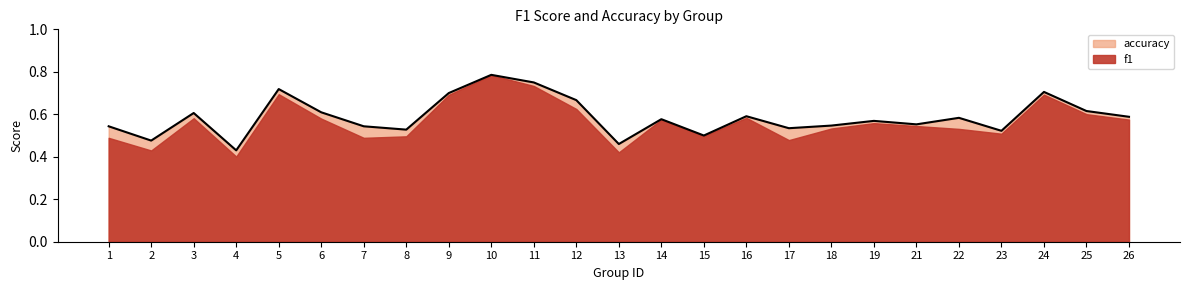

How many points are higher than both their immediate neighbors (excluding endpoints)?

8